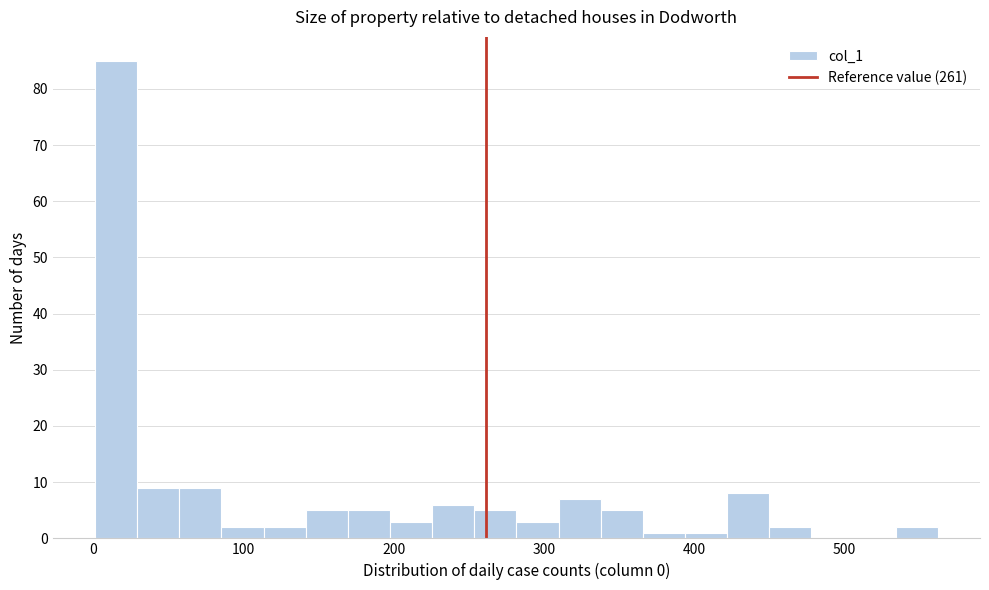

Around what value on the x-axis is the tallest bar? Give the approximate position of its centre, as read against the axis.

20